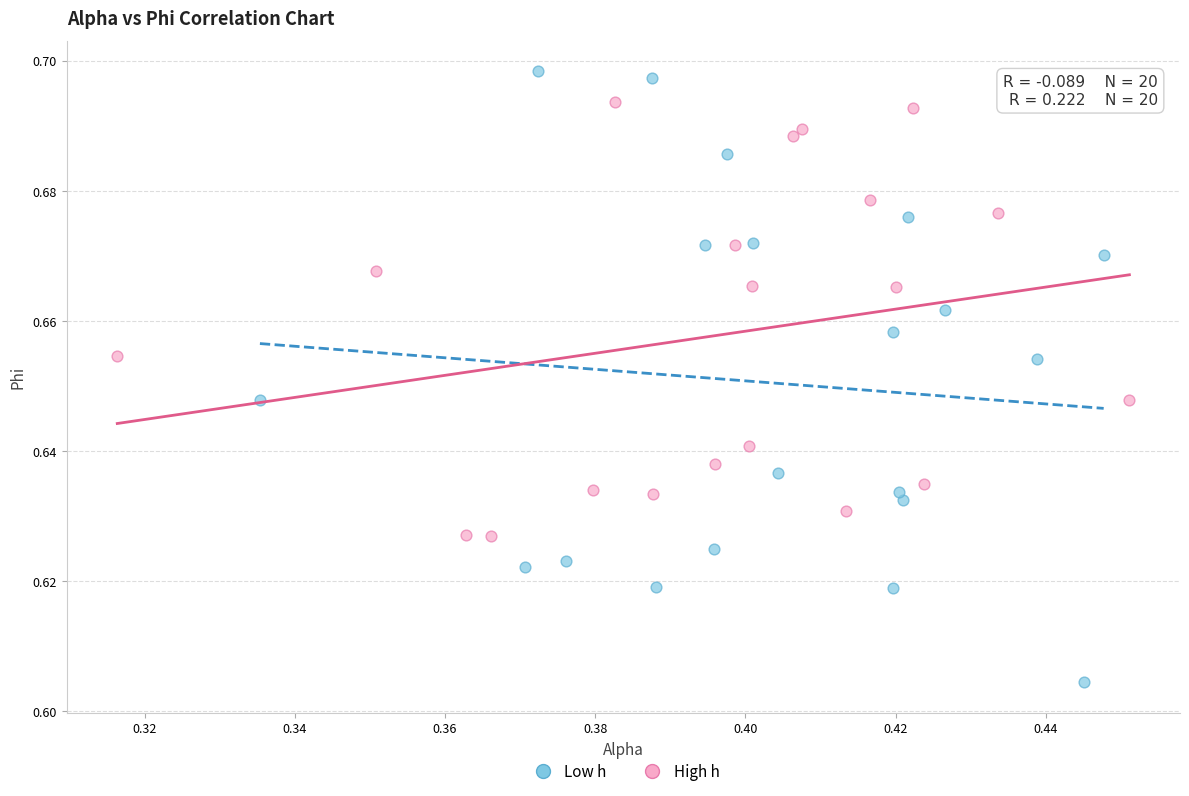

What are all the series names shown in the legend?

Low h, High h